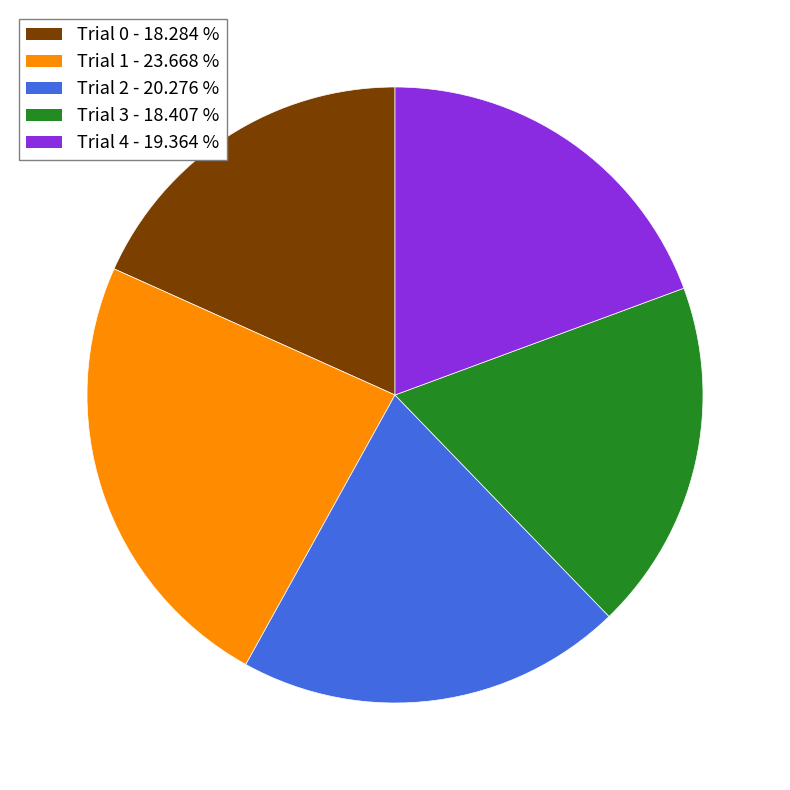

Is it true that Trial 1 is 31% of the pie?

False